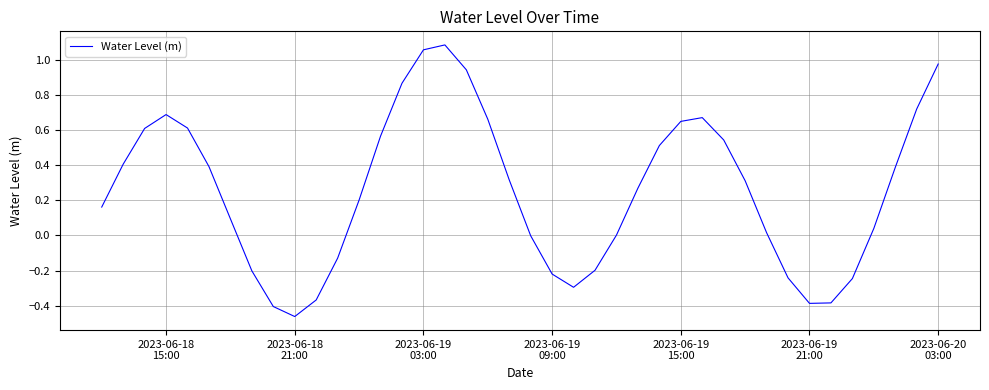

What is the difference between the maximum and minimum values?

1.5